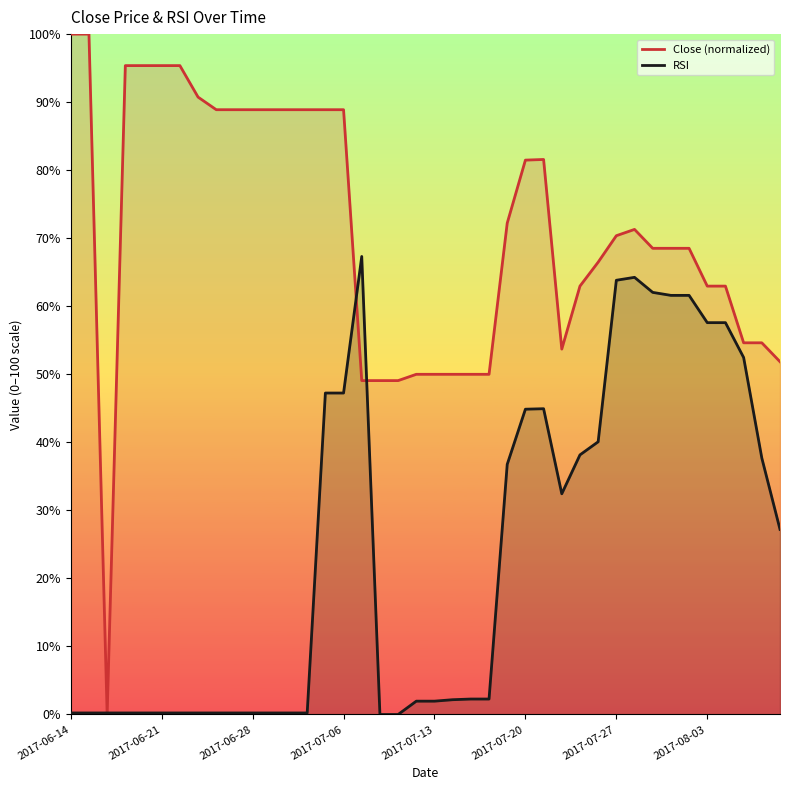

Which series has the largest total across all categories?

Close (normalized)